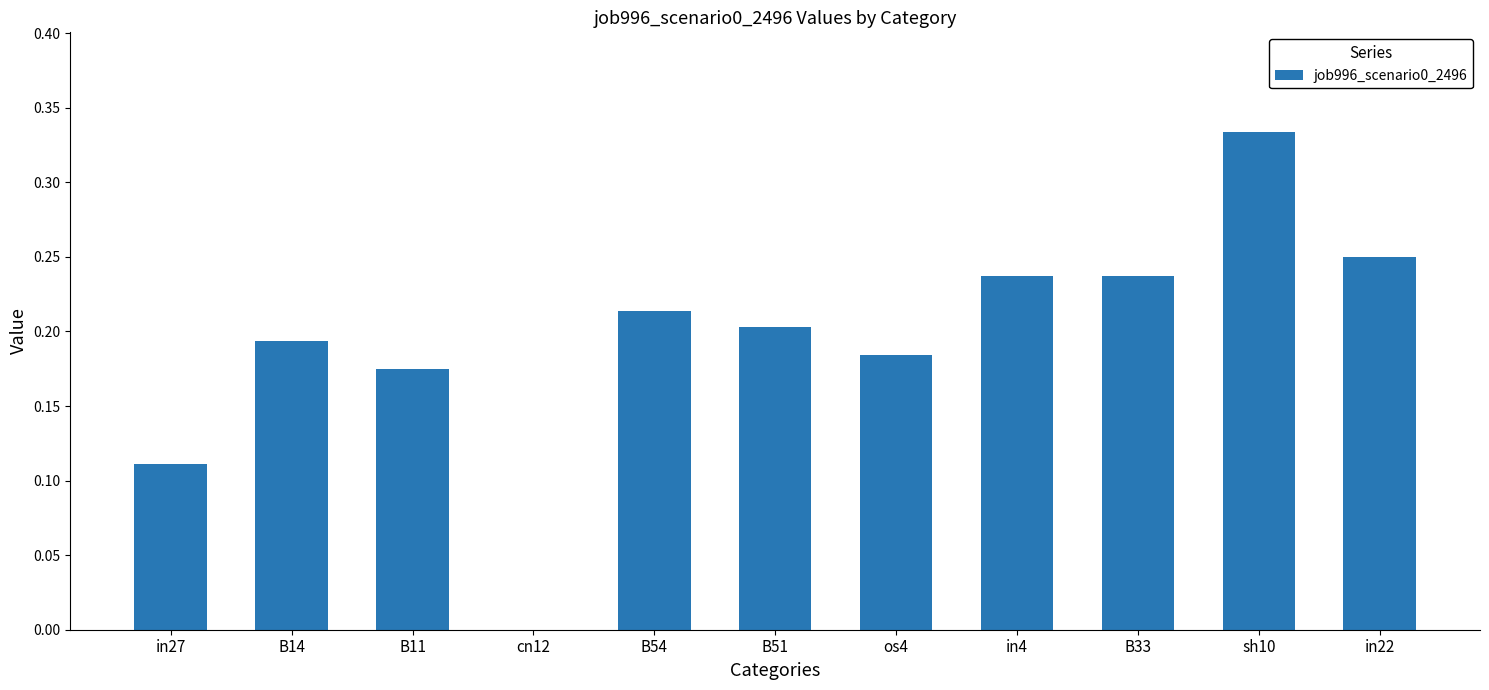

Is it true that the value at B33 is 0.2?

True